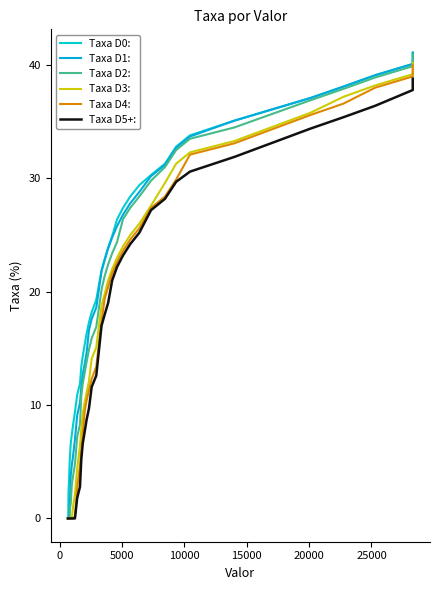

Is the value of Taxa D1: at 31 greater than the value of Taxa D4: at 30?

Yes